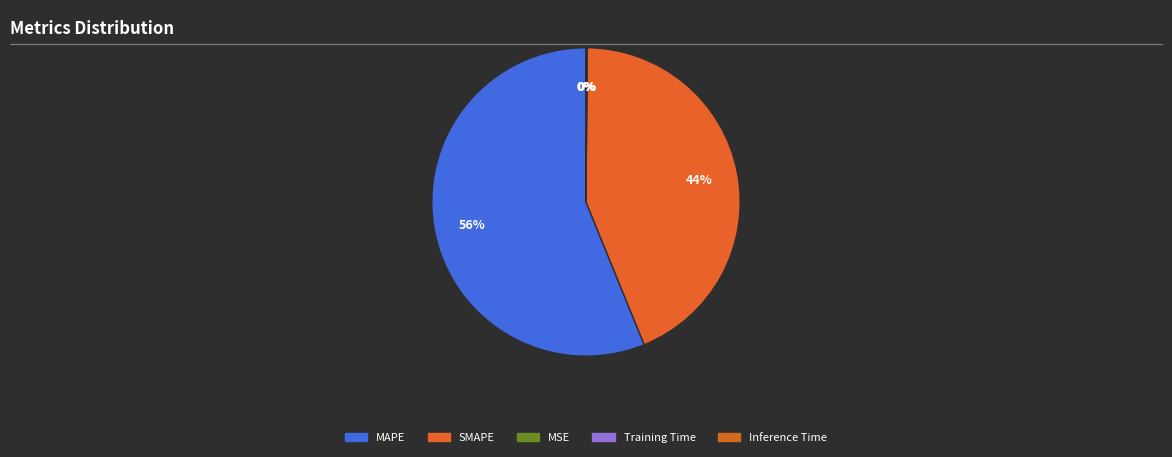

Between Training Time and Inference Time, which is larger?

Inference Time